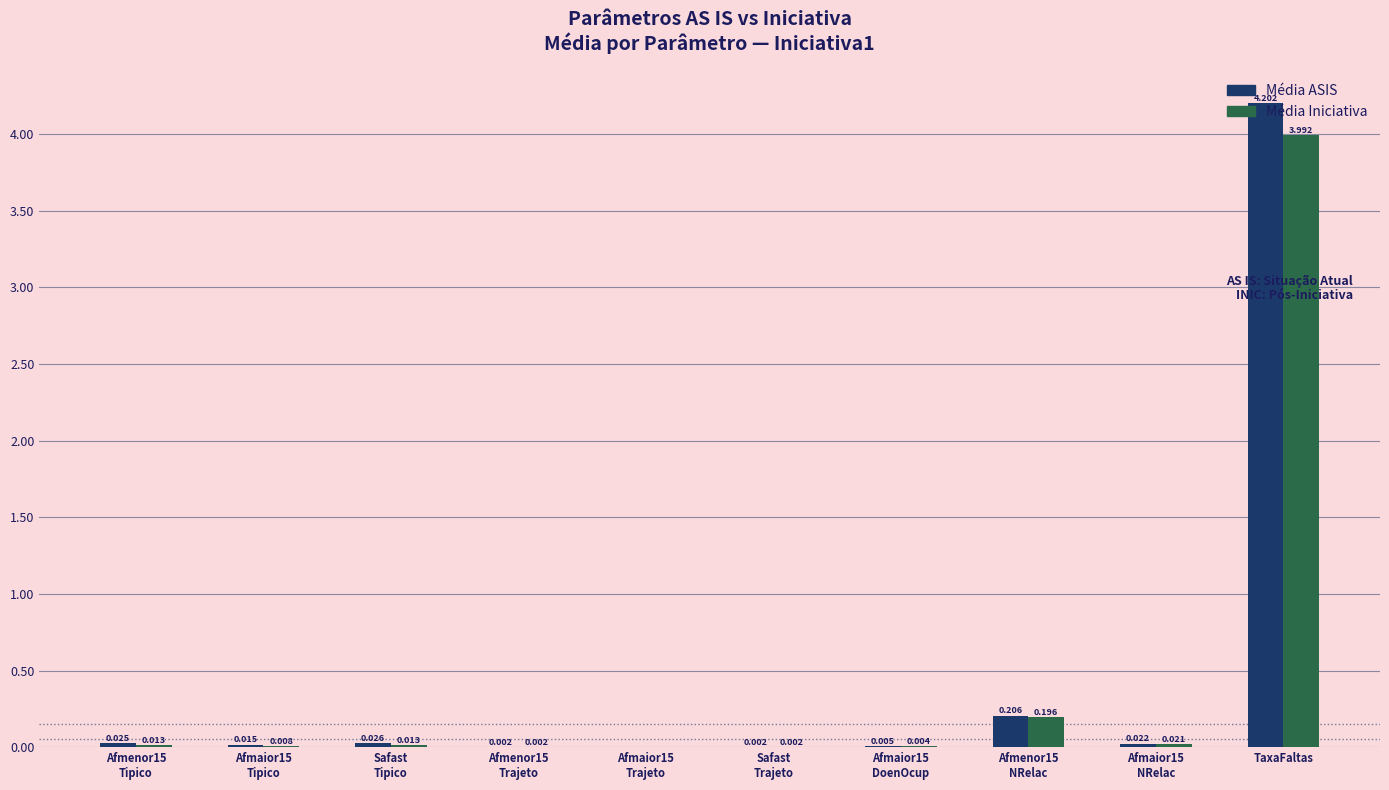

Does the chart contain stacked bars?

No